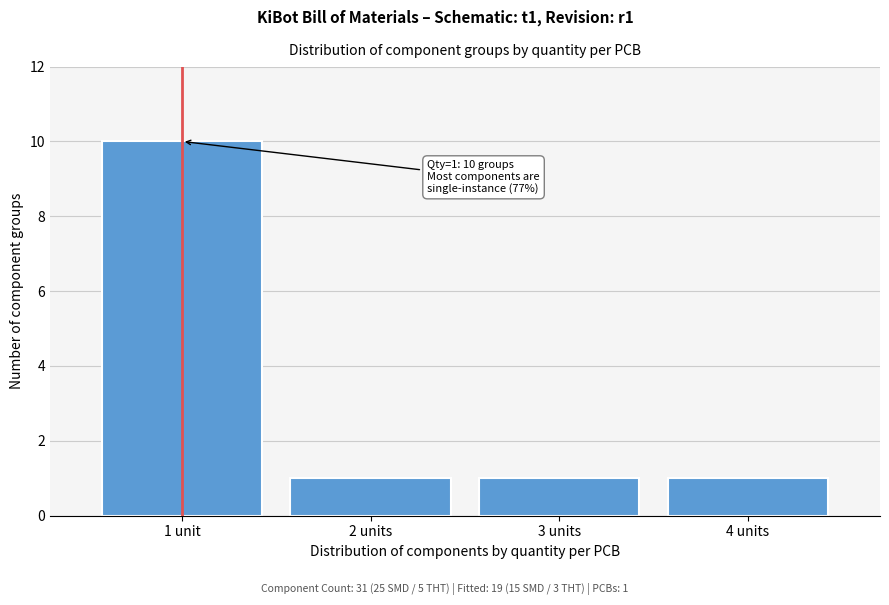

Reading left to right, transcribe all the data shown in this chart.

10	1	1	1